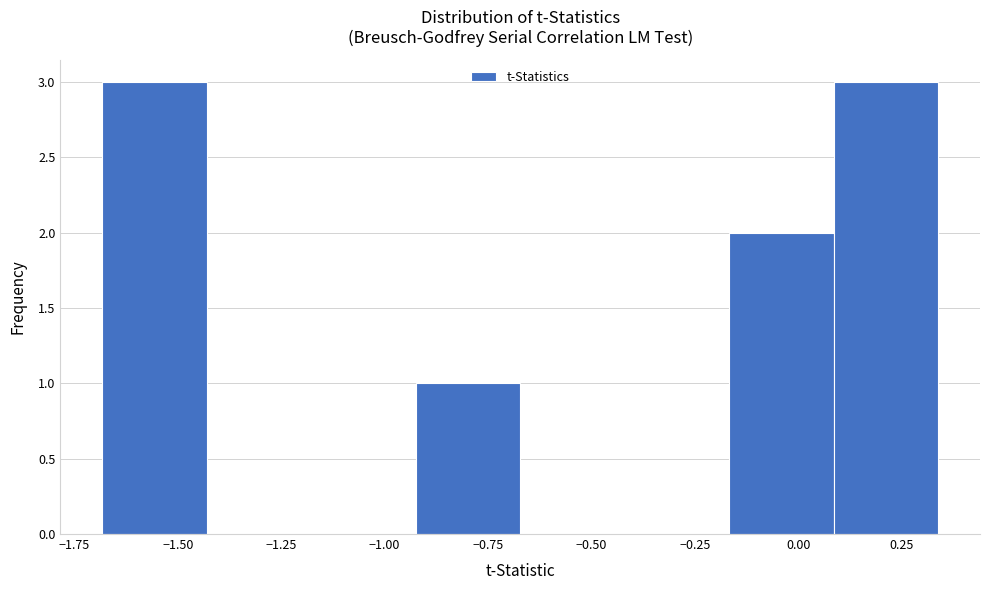

Reading left to right, list every bar in this chart as the range it spans on the x-axis followed by its height. Neither the bar edges nor the heights are printed on the chart, so give them approximately, as read against the axes.

-1.70 to -1.45: 3
-1.45 to -1.20: 0
-1.20 to -0.90: 0
-0.90 to -0.65: 1
-0.65 to -0.40: 0
-0.40 to -0.15: 0
-0.15 to 0.10: 2
0.10 to 0.35: 3